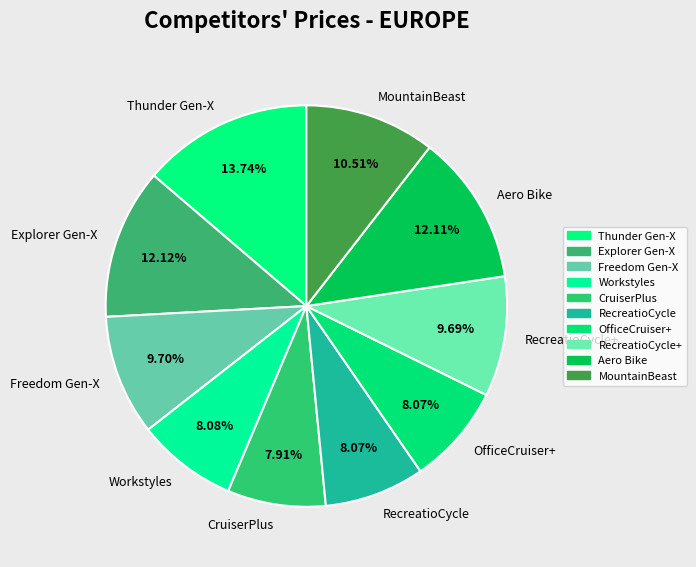

To the nearest percent, what is the difference between the largest and smallest slice percentages?

6%